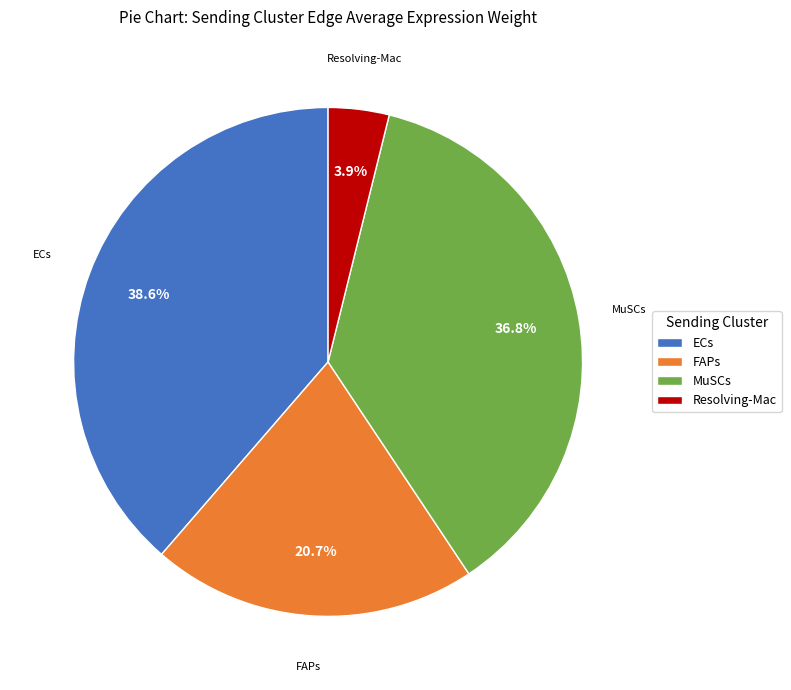

To the nearest percent, what is the average slice percentage?

25%